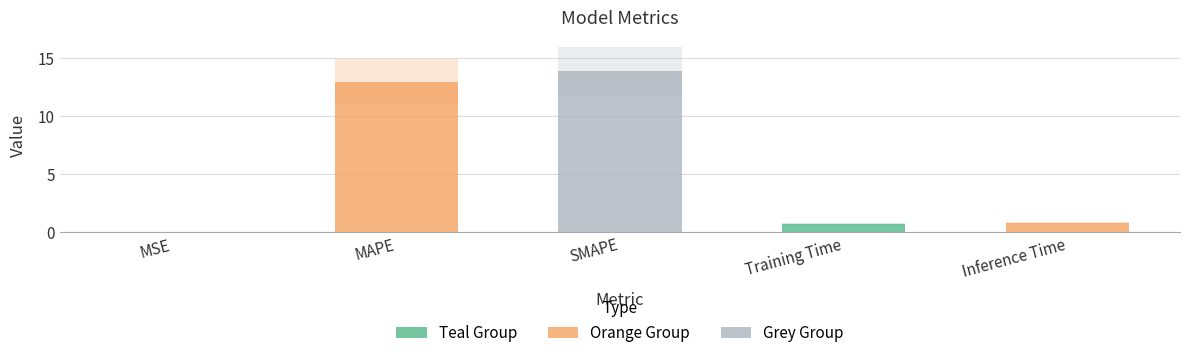

Which label corresponds to the largest value in the chart?

SMAPE